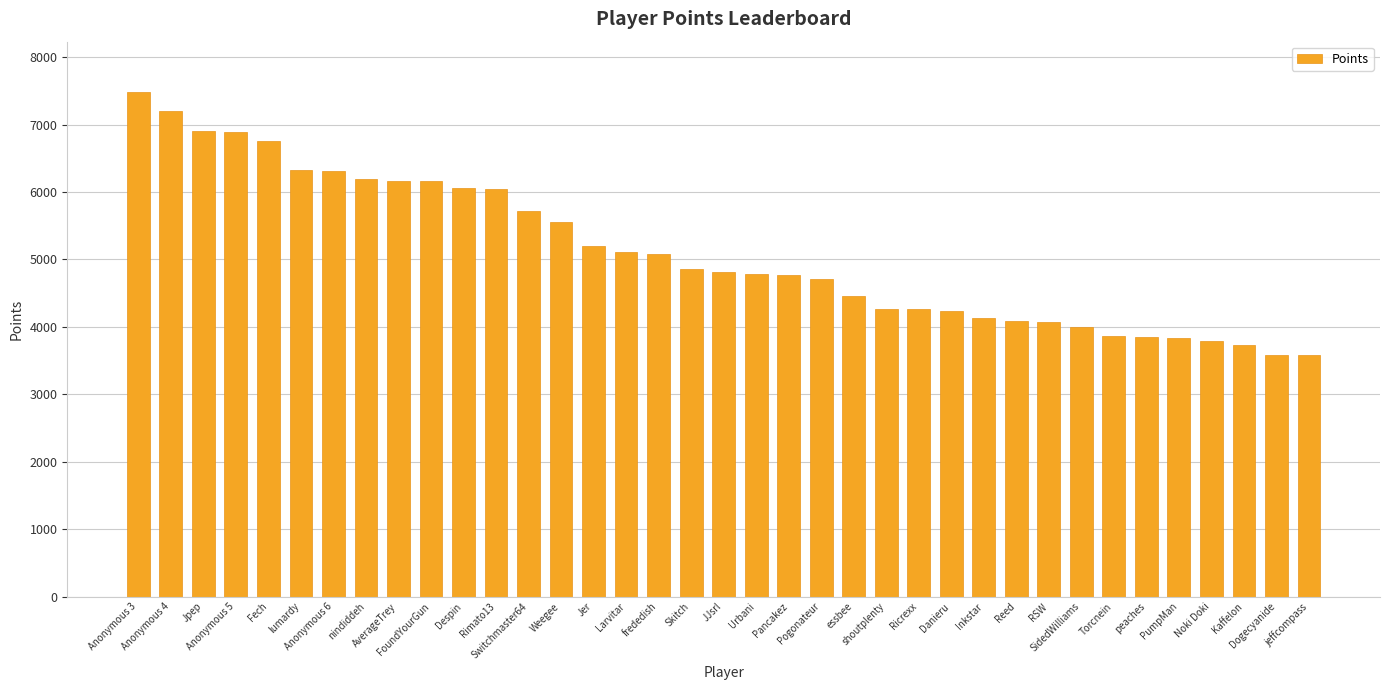

At which label does the data first exceed 4821?

Anonymous 3